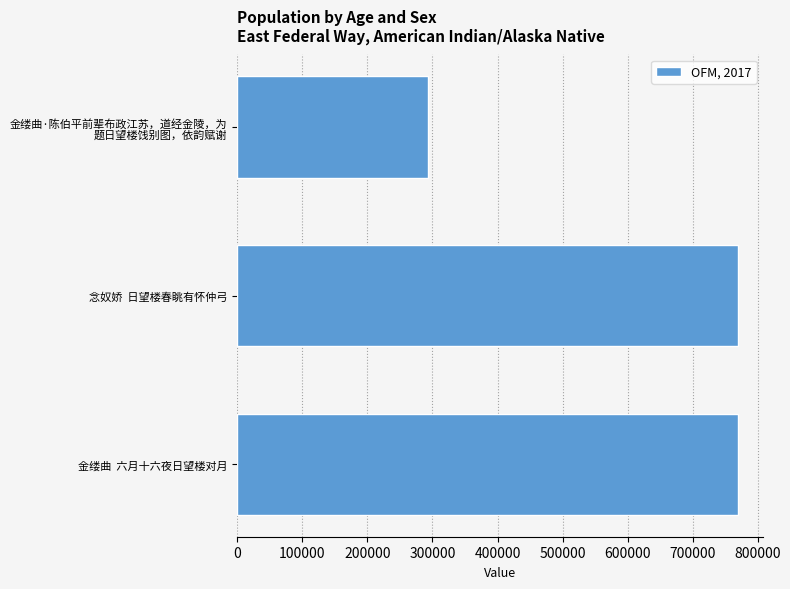

True or false: the data shows 769493 at 念奴娇  日望楼春眺有怀仲弓.

True